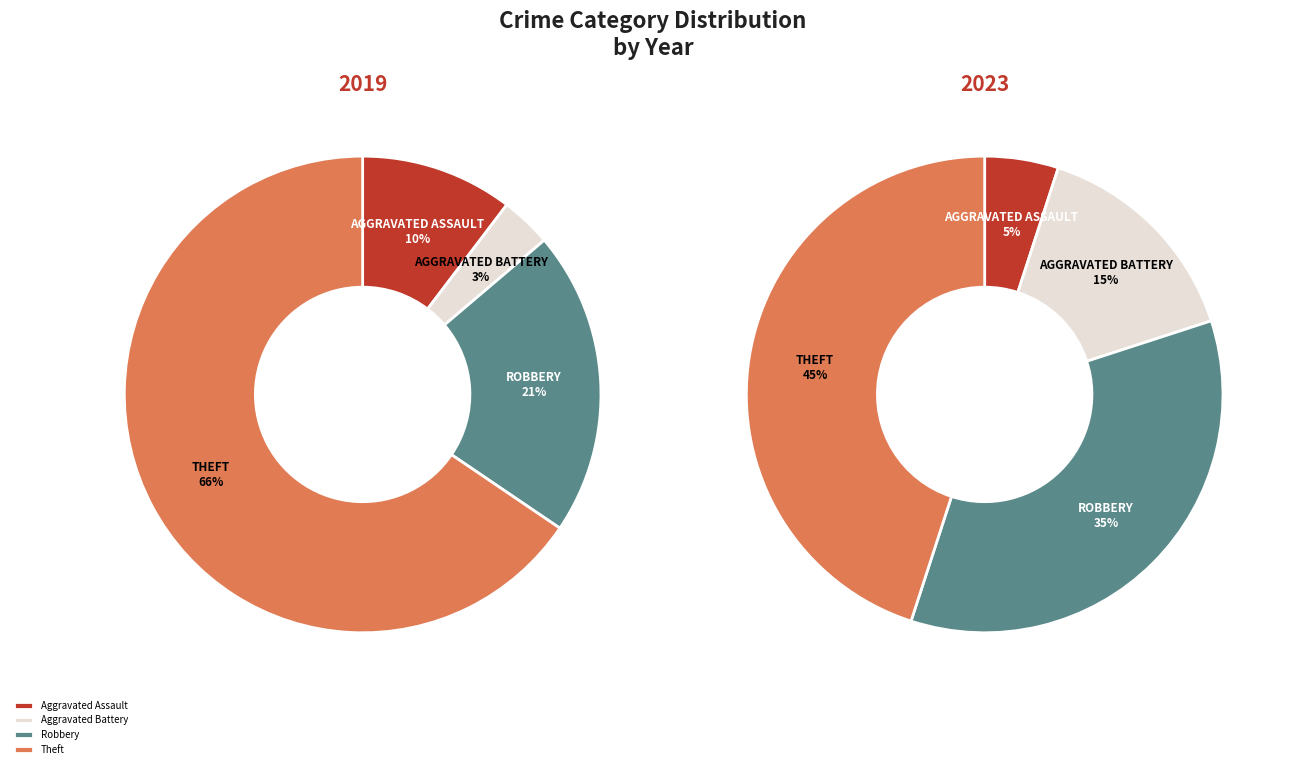

Is it true that values_2023 is 5% of the pie?

True